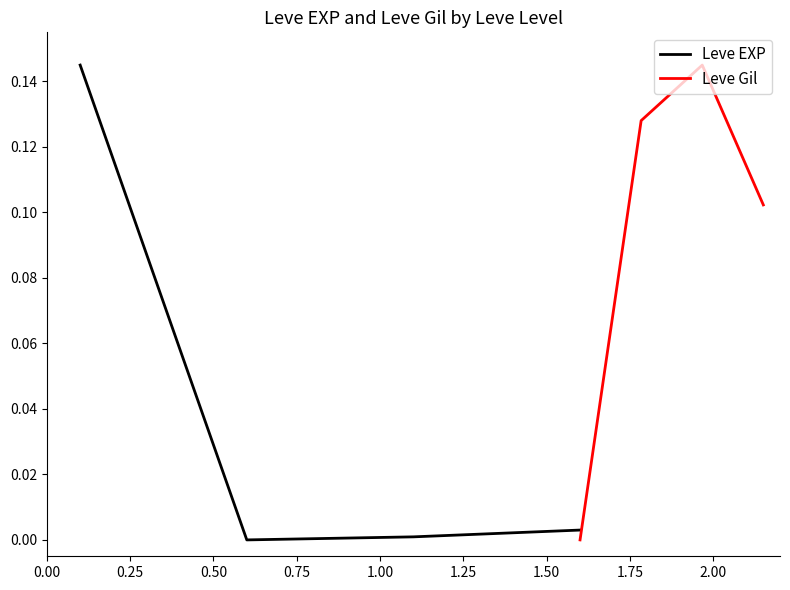

At how many categories does at least one series exceed 0?

4